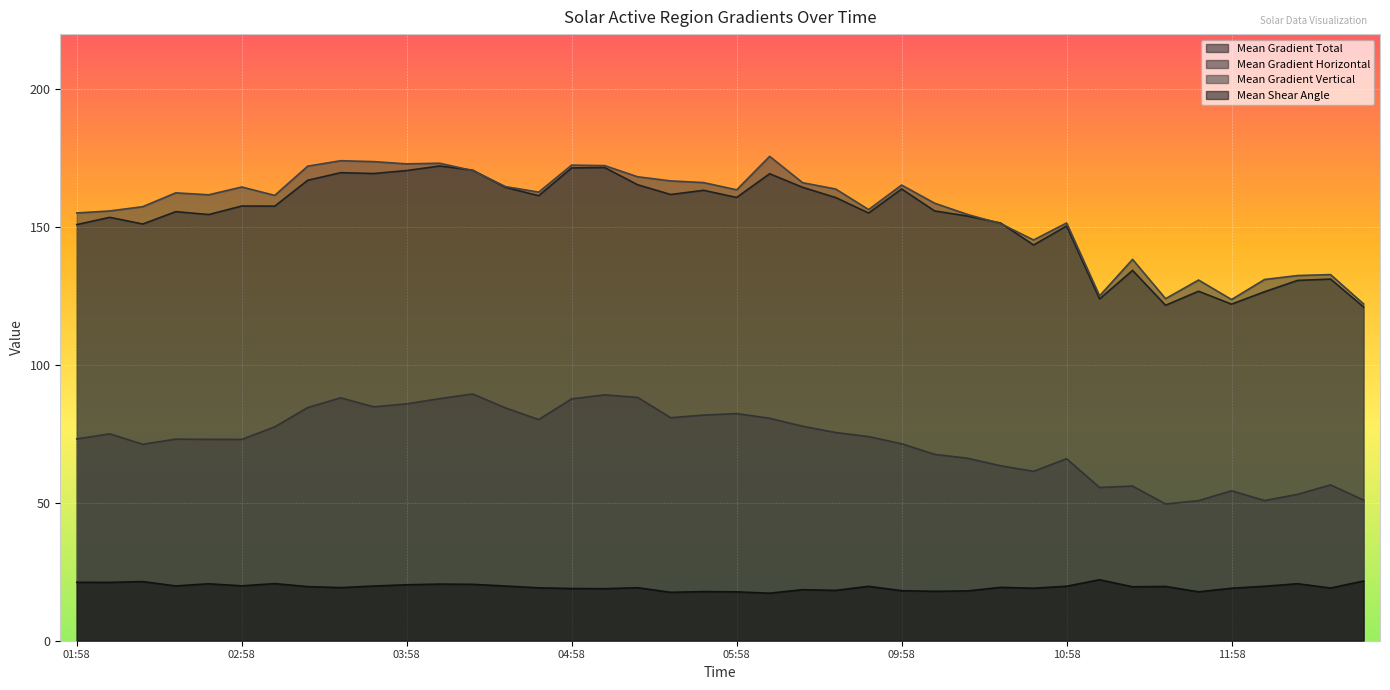

True or false: Mean Gradient Vertical has a value of 165.3 at 09:58.

True